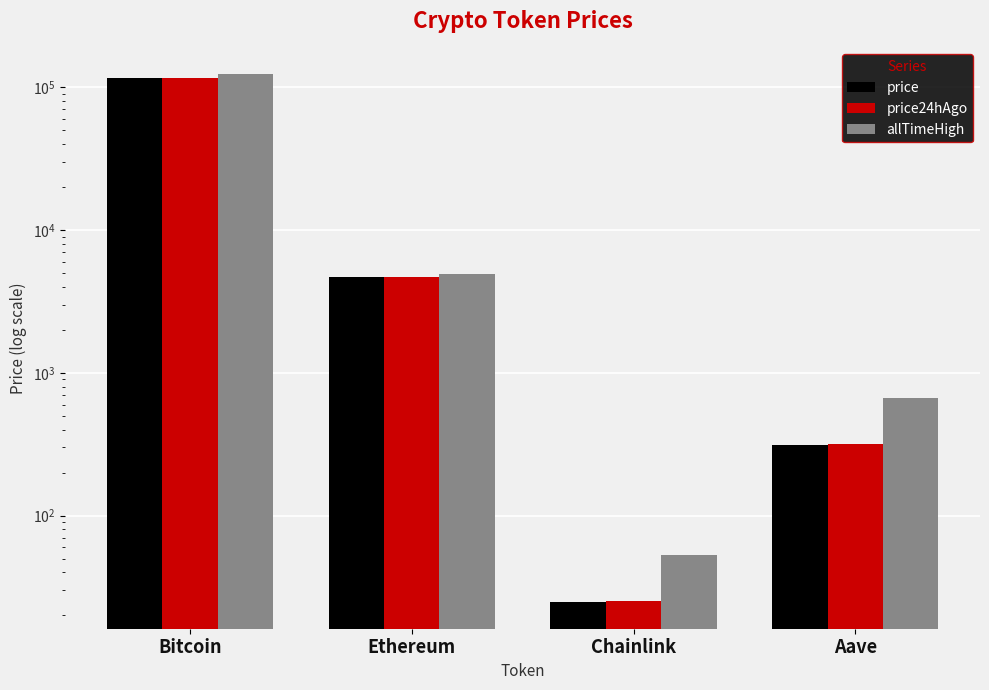

List the series in order of their peak value, lowest first.

price, price24hAgo, allTimeHigh